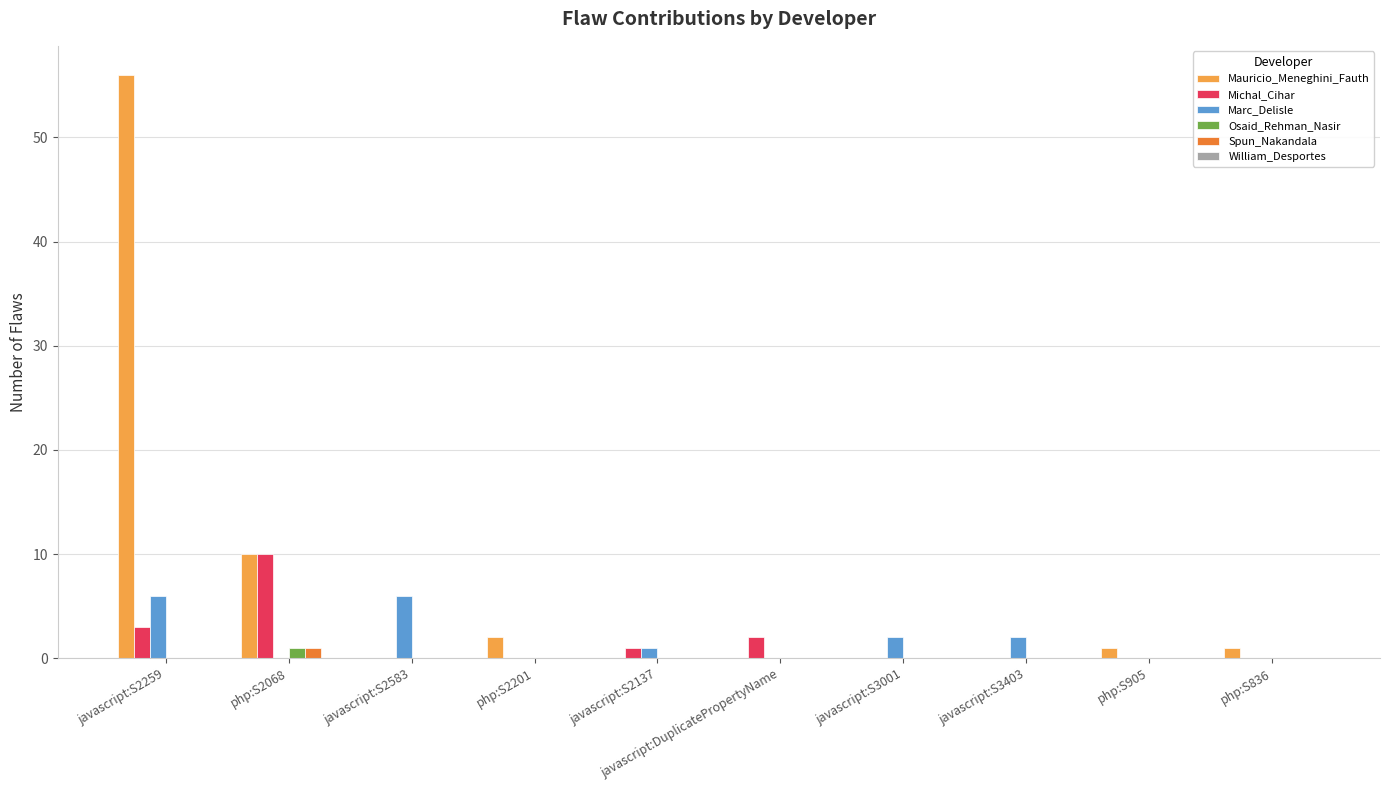

At which category is the sum across all series the highest?

javascript:S2259